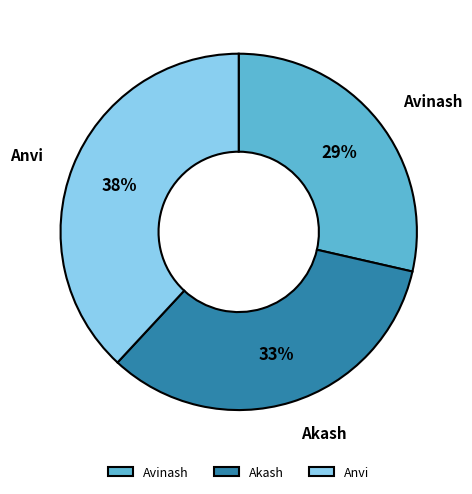

Which has a higher value, Akash or Avinash?

Akash